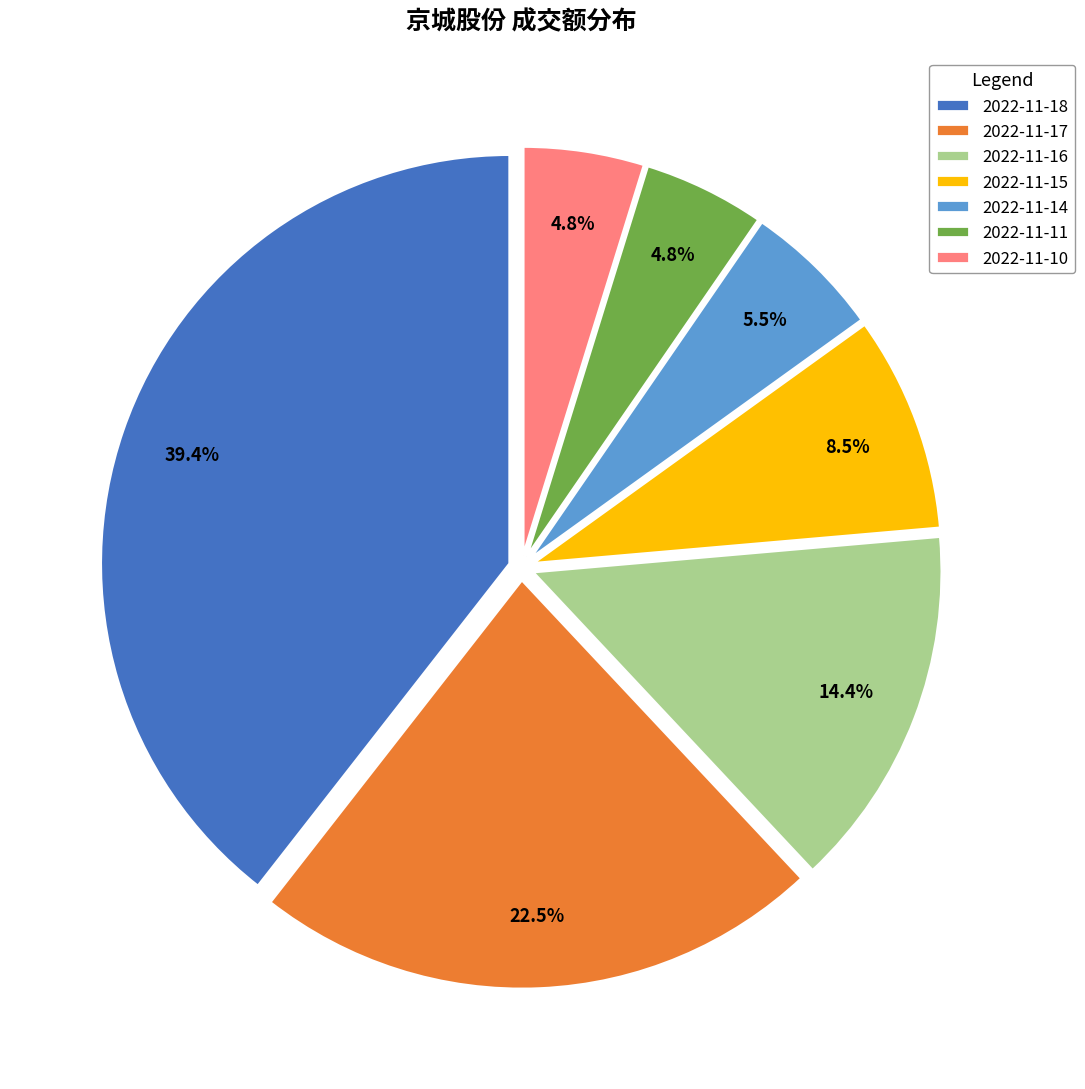

What is the ratio of the value at 2022-11-11 to the value at 2022-11-15?

0.6